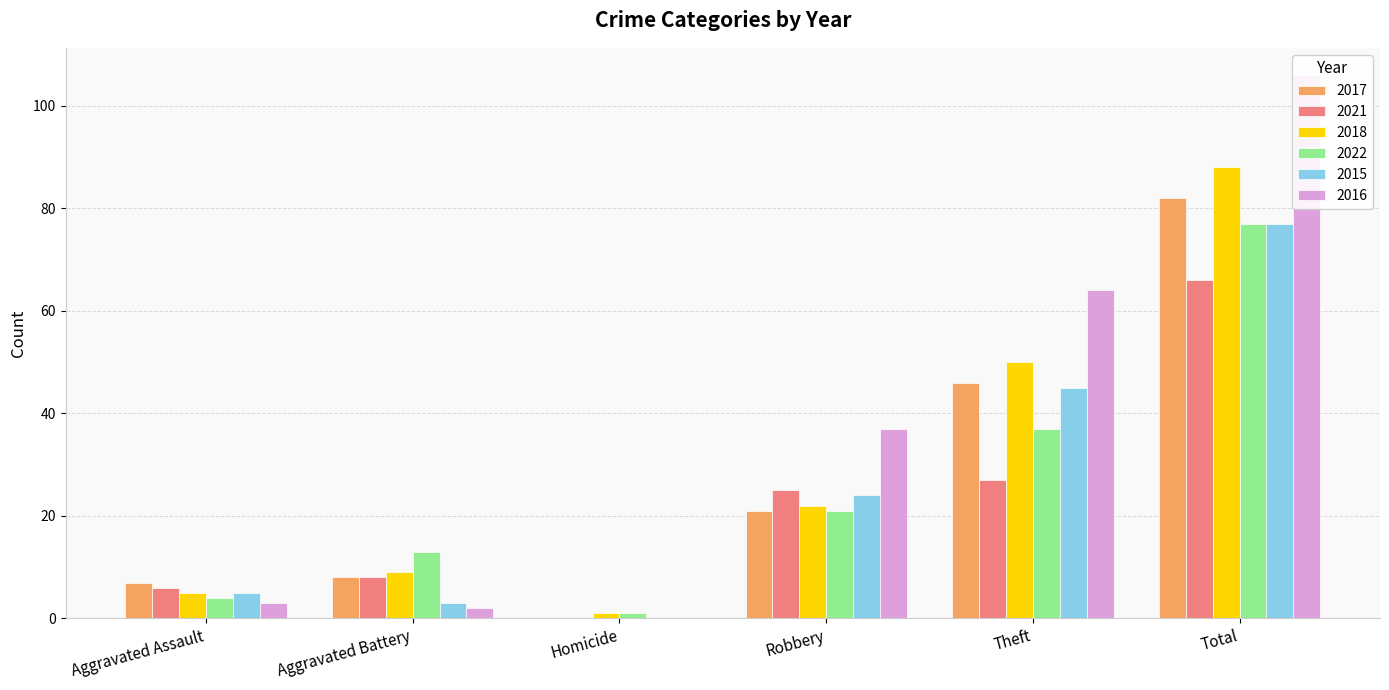

At how many categories does at least one series exceed 19?

3